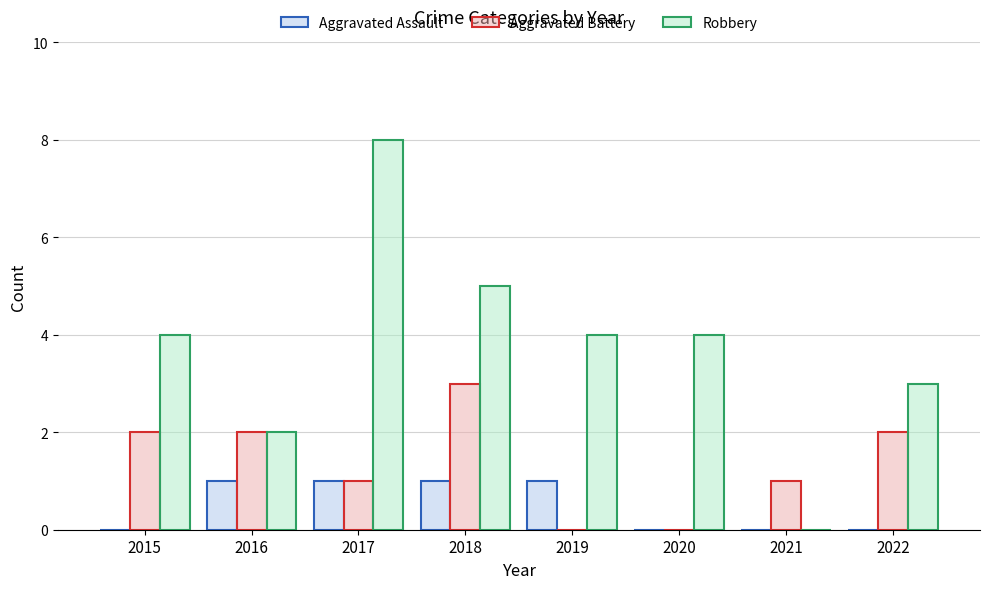

What is the maximum value shown in the chart?

8